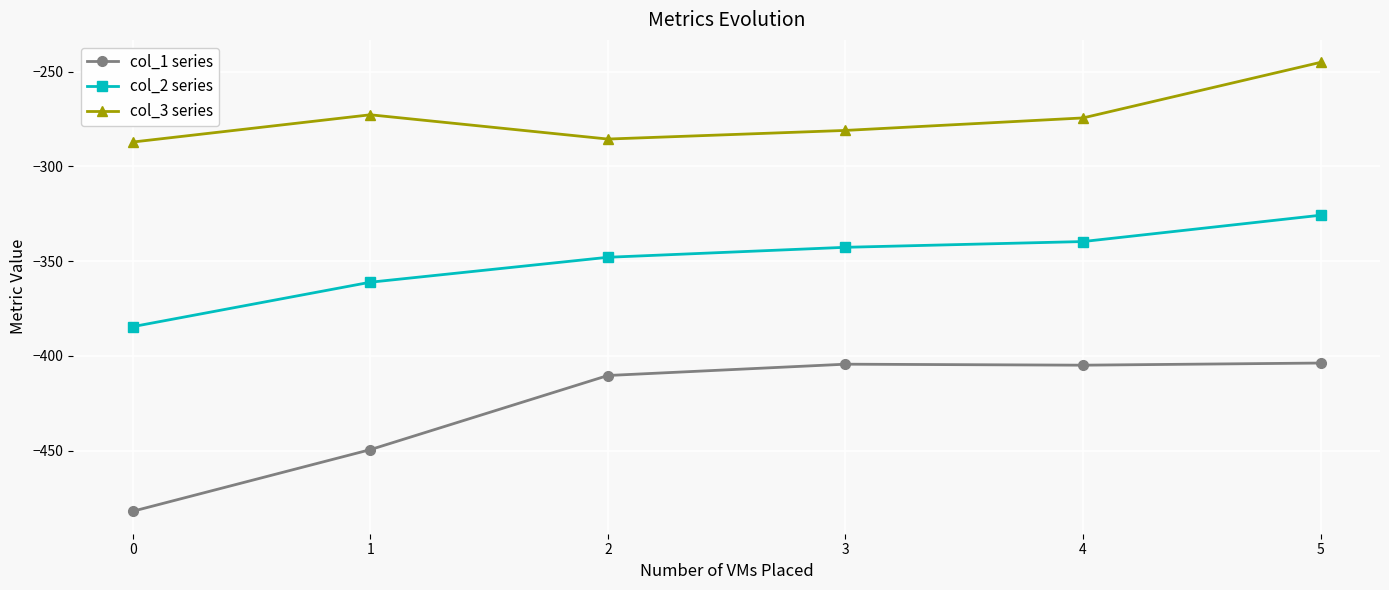

What is the difference between the col_3 series values at 4 and 3?

6.6